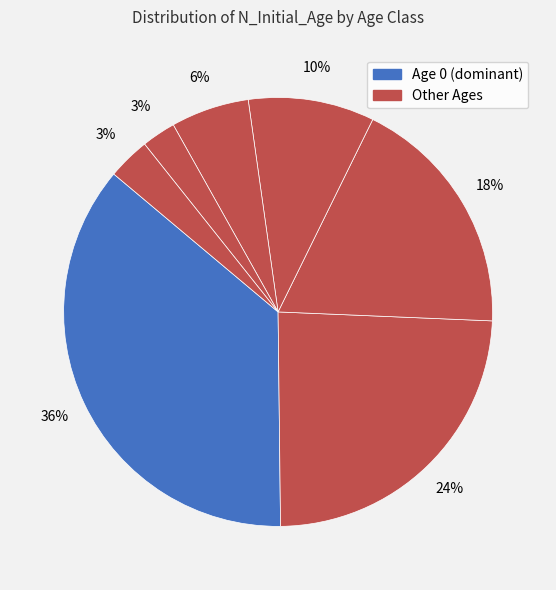

Count the number of slices in the pie.

7